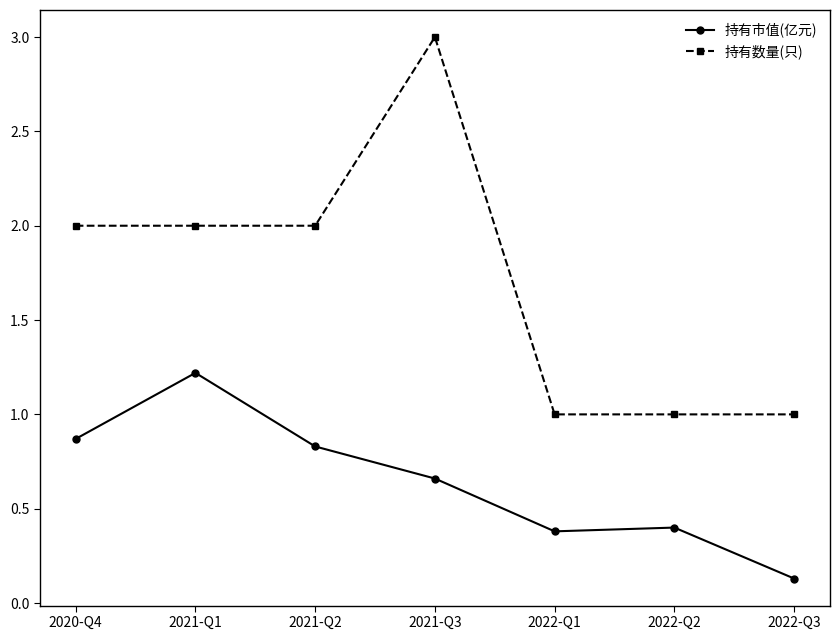

Count the 持有数量(只) values in the range 1 to 2.

6